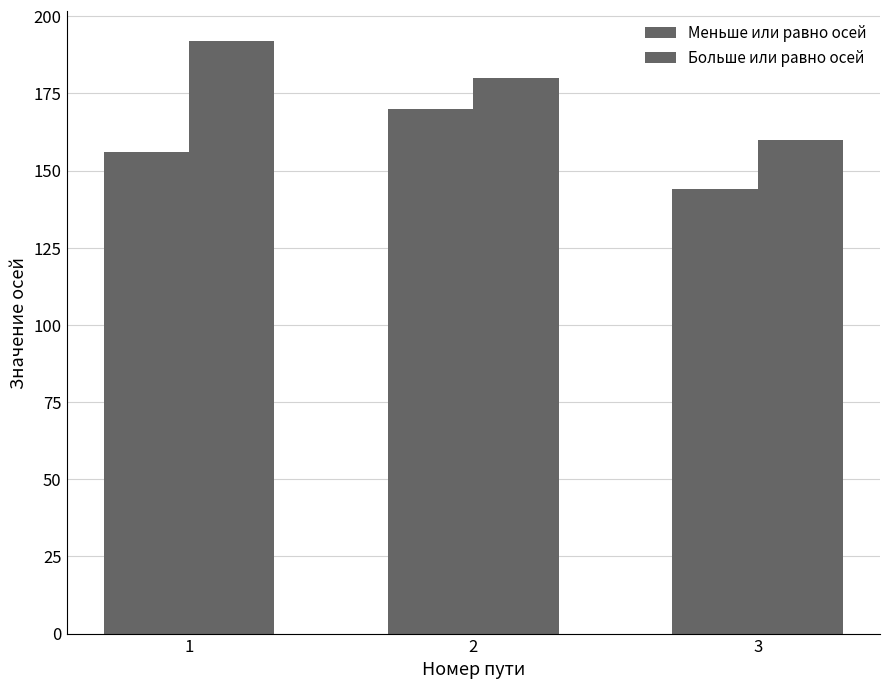

How many distinct data groups are displayed?

2